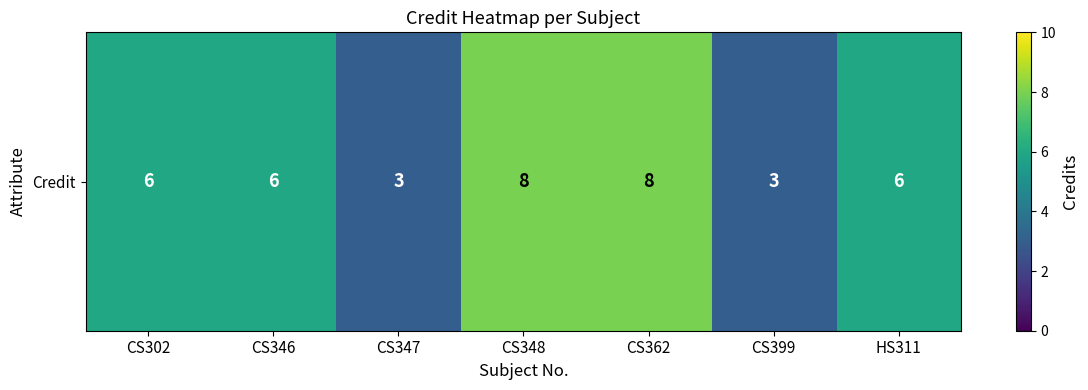

Is it true that the value at CS399 is 3?

True